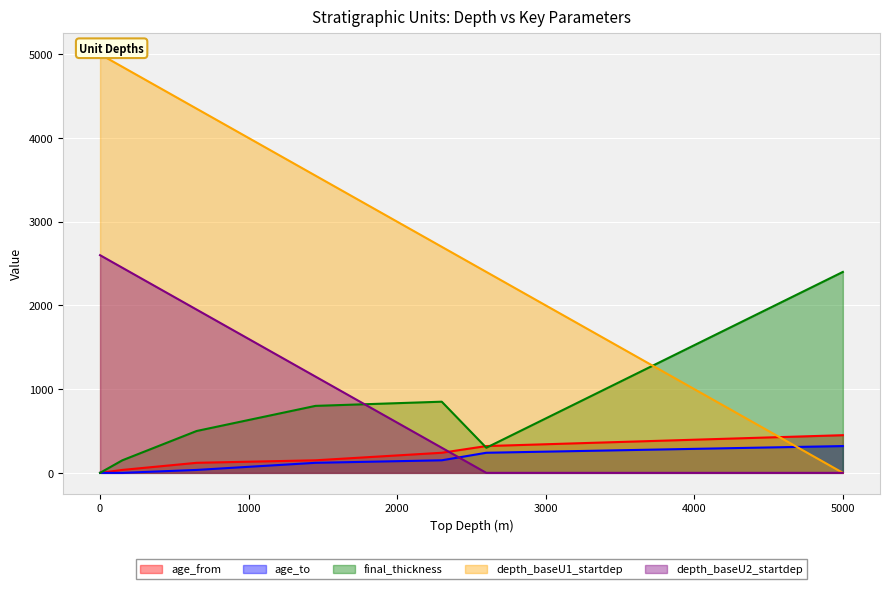

What is the difference between the highest and lowest values at 150?

4850